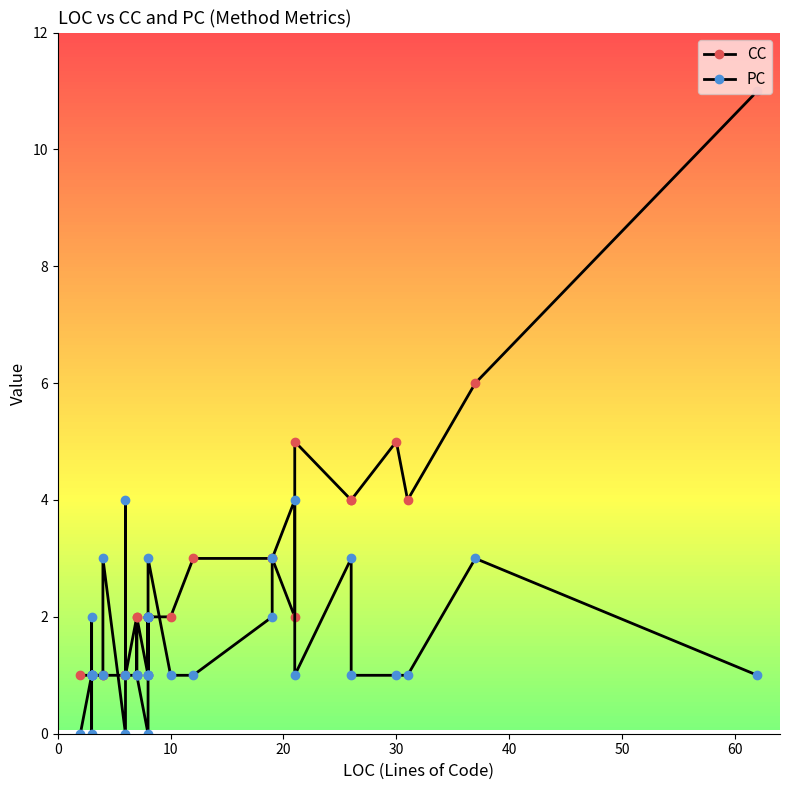

What is the maximum value for CC?

11